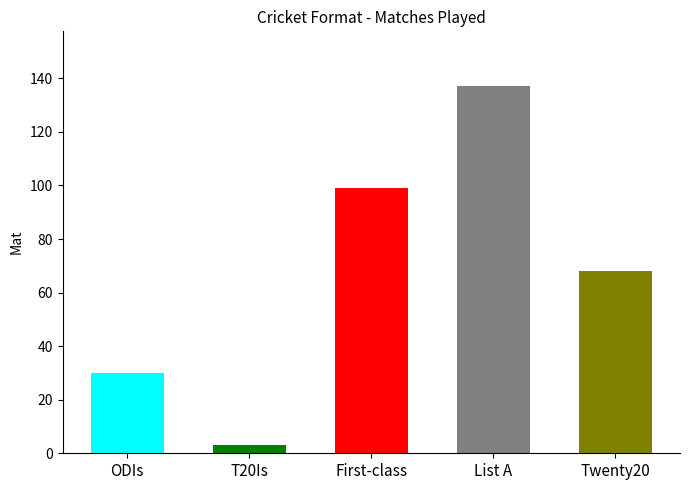

What is the change in value from List A to Twenty20?

-69